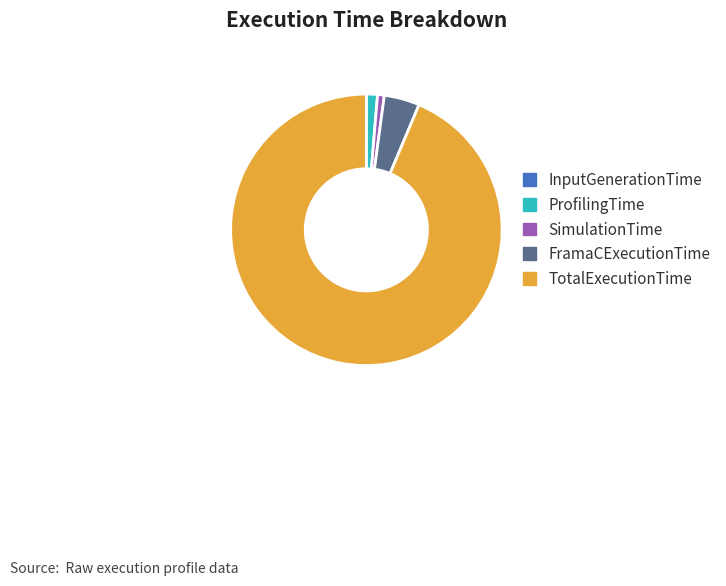

Combined, do ProfilingTime and TotalExecutionTime account for over 50%?

Yes